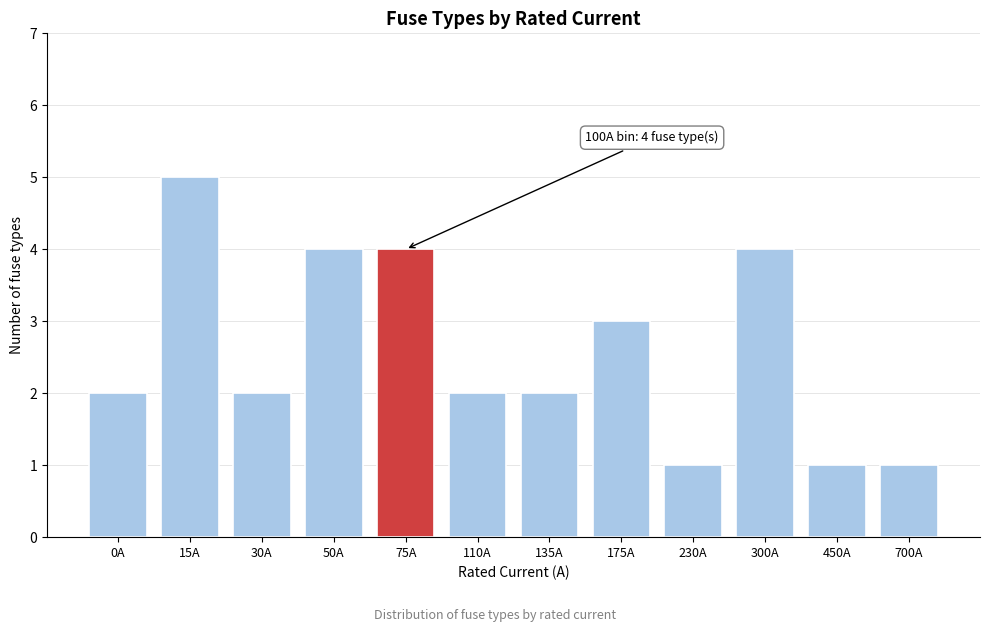

Reading left to right, what are all the values shown in this chart?

2	5	2	4	4	2	2	3	1	4	1	1